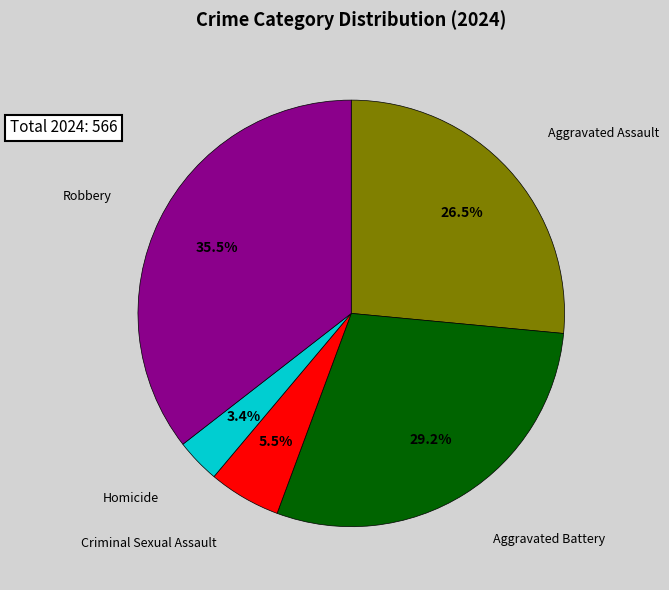

Does any single category account for the majority?

No